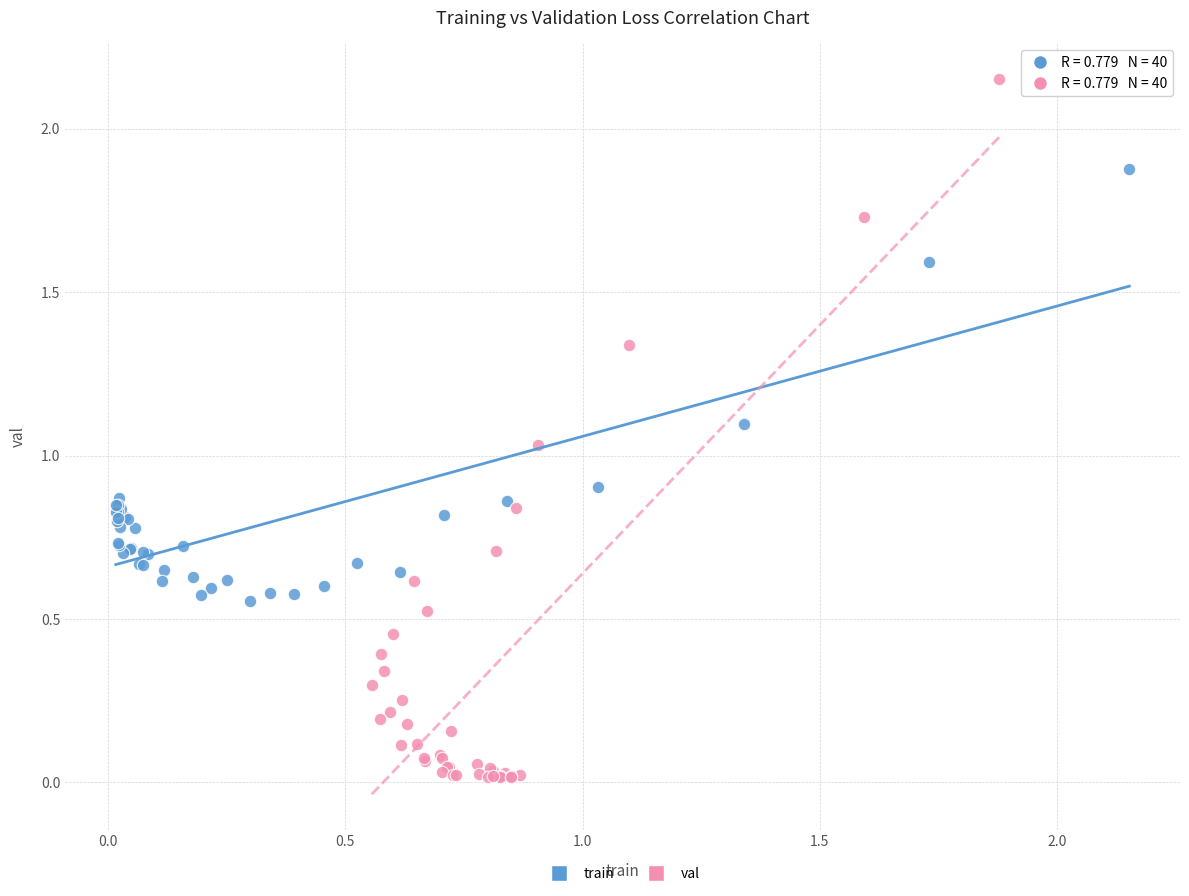

What are all the series names shown in the legend?

train, val